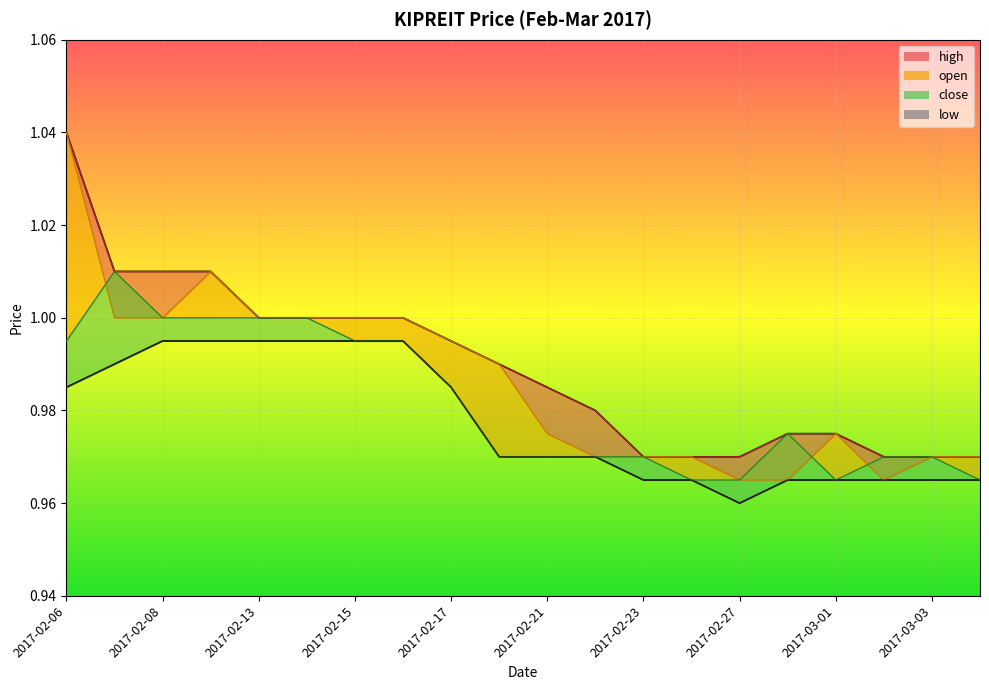

Which series has the largest total across all categories?

high_line